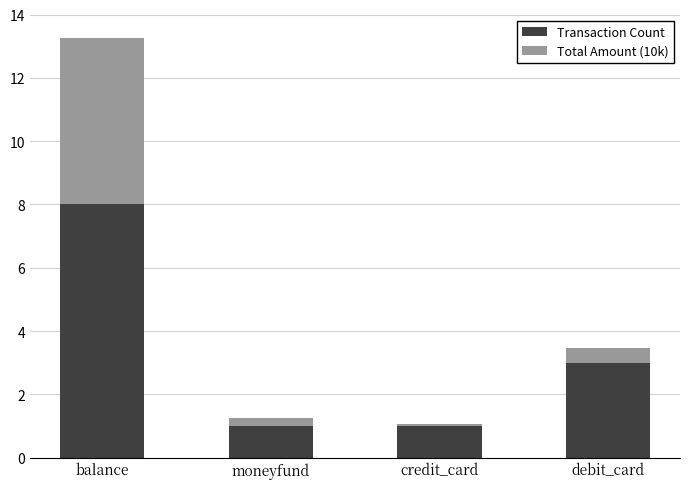

What is the total value across all series at balance?

13.2